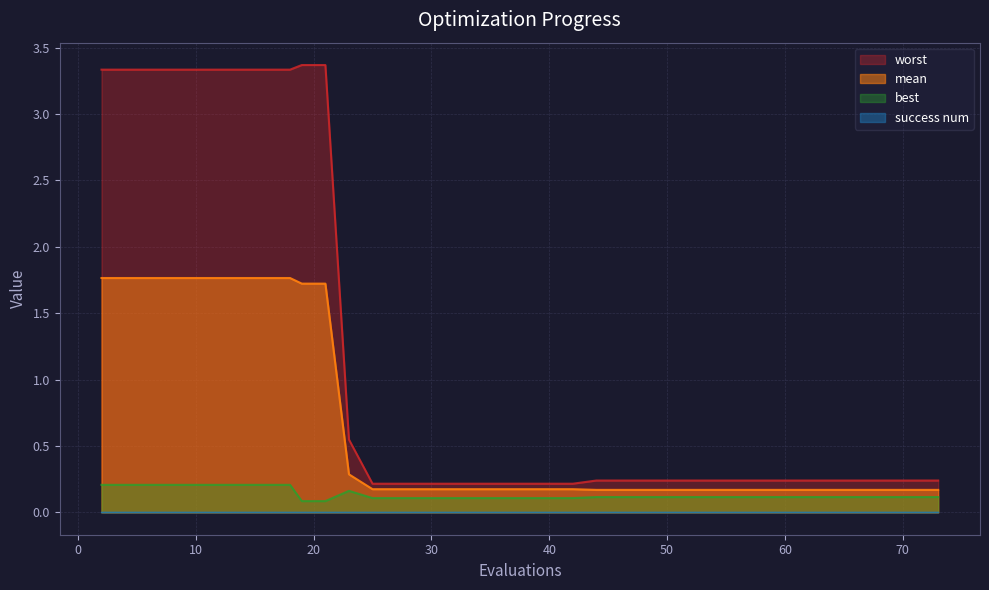

What is the highest value of the mean series?

1.8